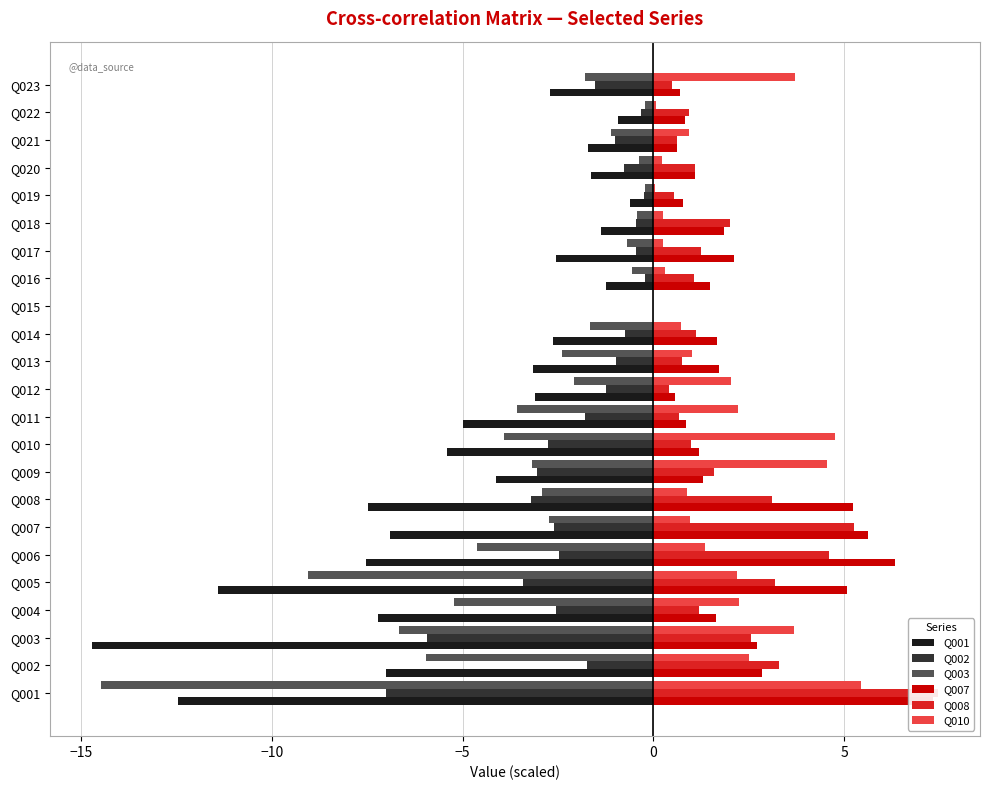

True or false: Q001 has a value of -4.0 at Q001.

False